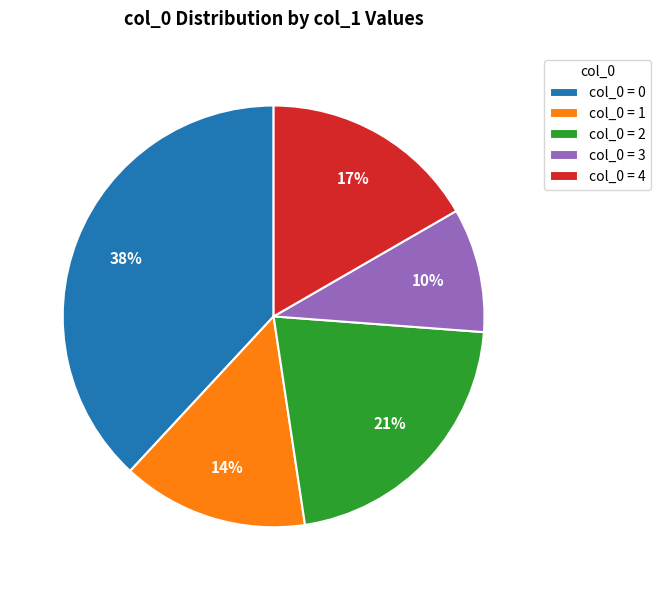

Is there a majority slice in this chart?

No